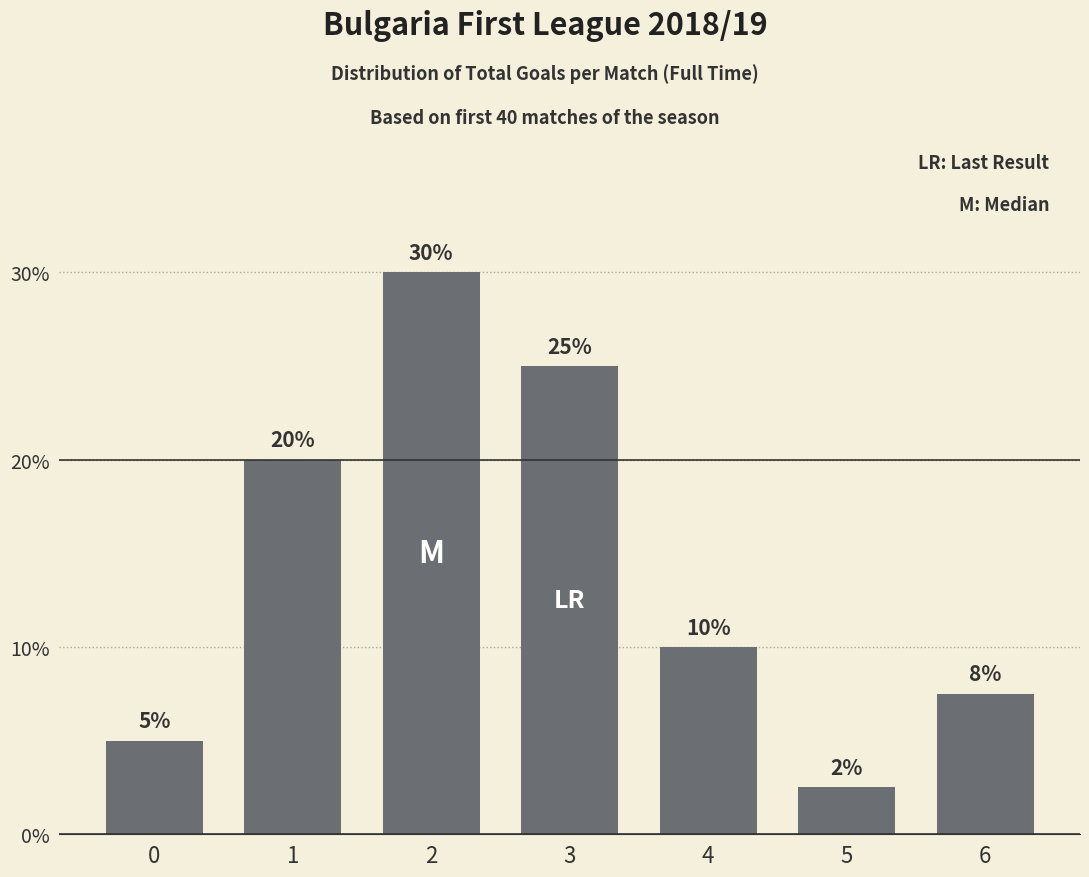

Where is the data nearest to the value 16?

1